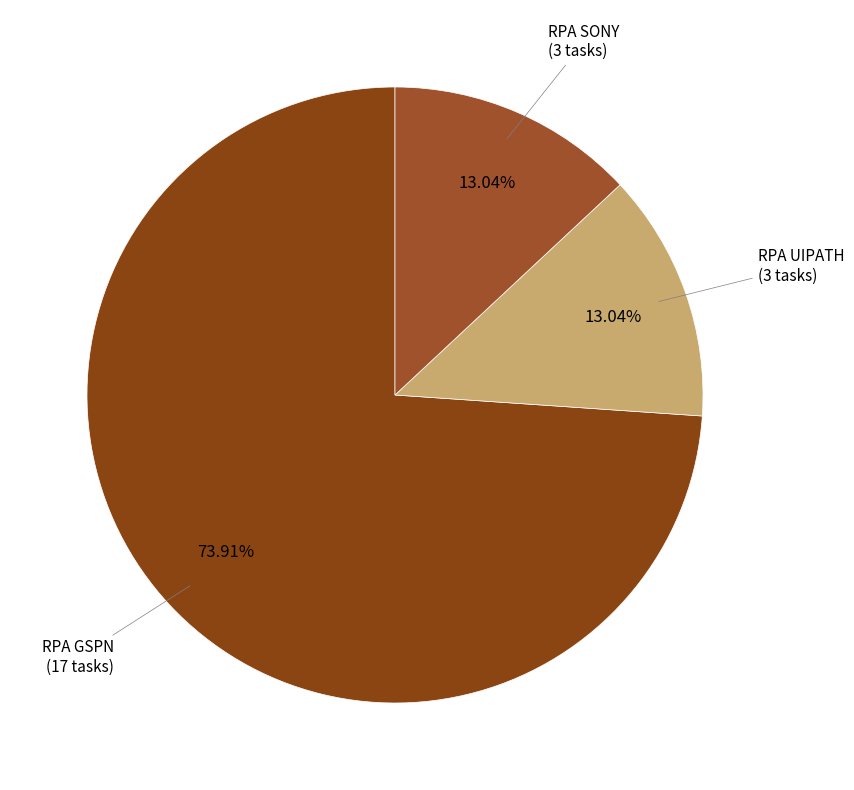

Between RPA GSPN and RPA SONY, which is larger?

RPA GSPN